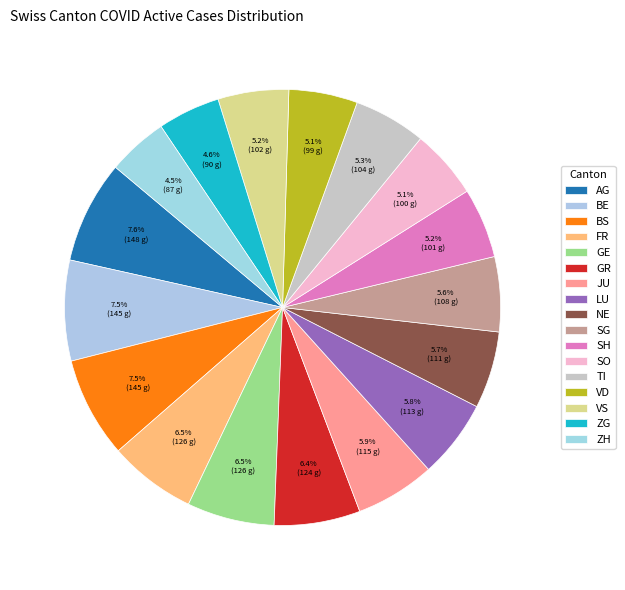

Rank the categories by value from lowest to highest.

ZH, ZG, VD, SO, SH, VS, TI, SG, NE, LU, JU, GR, FR, GE, BE, BS, AG